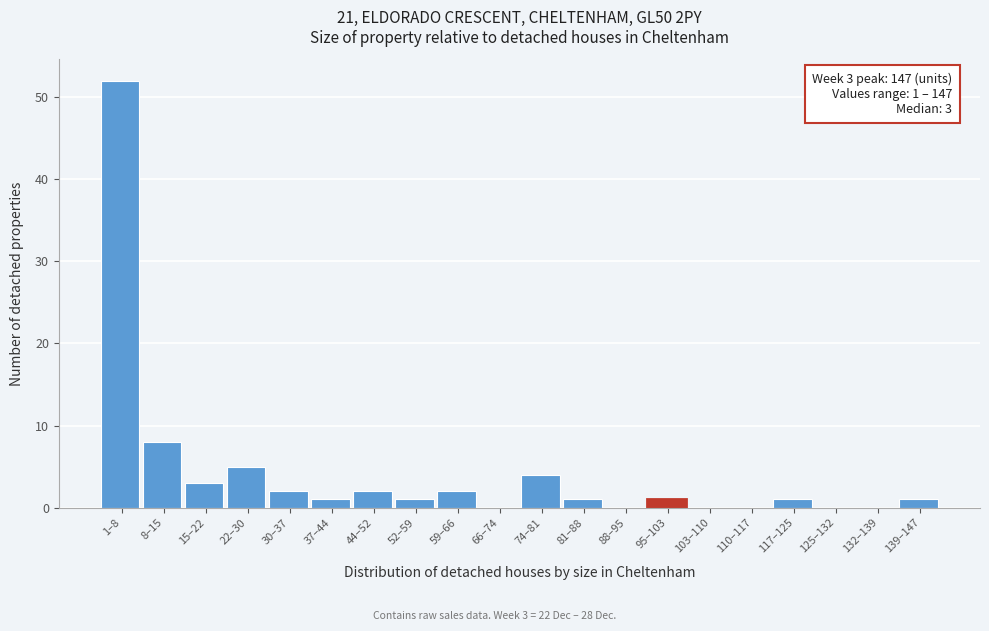

Reading left to right, what are all the values shown in this chart?

1–8=52	8–15=8	15–22=3	22–30=5	30–37=2	37–44=1	44–52=2	52–59=1	59–66=2	66–74=0	74–81=4	81–88=1	88–95=0	95–103=1	103–110=0	110–117=0	117–125=1	125–132=0	132–139=0	139–147=1